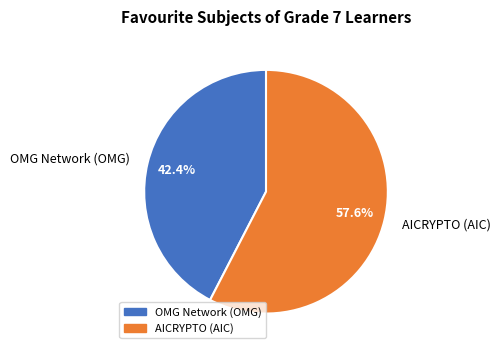

To the nearest percent, what is the difference between the largest and smallest slice percentages?

15%